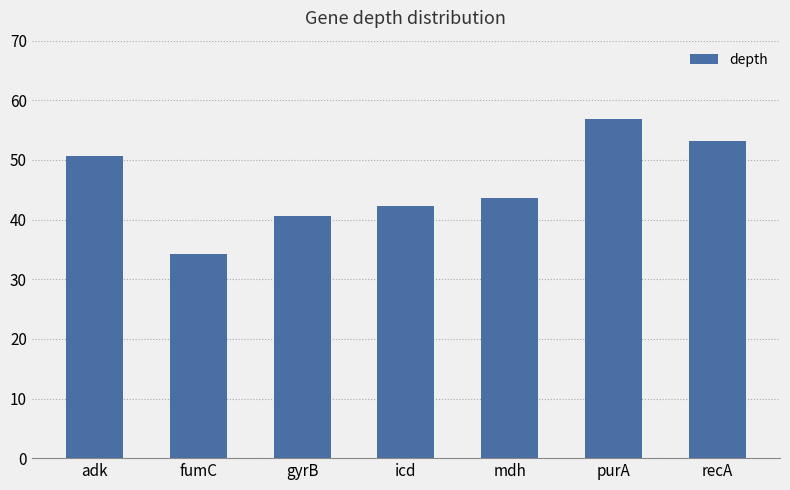

Reading left to right, extract all data points from this chart.

50.6	34.2	40.6	42.2	43.6	56.9	53.1